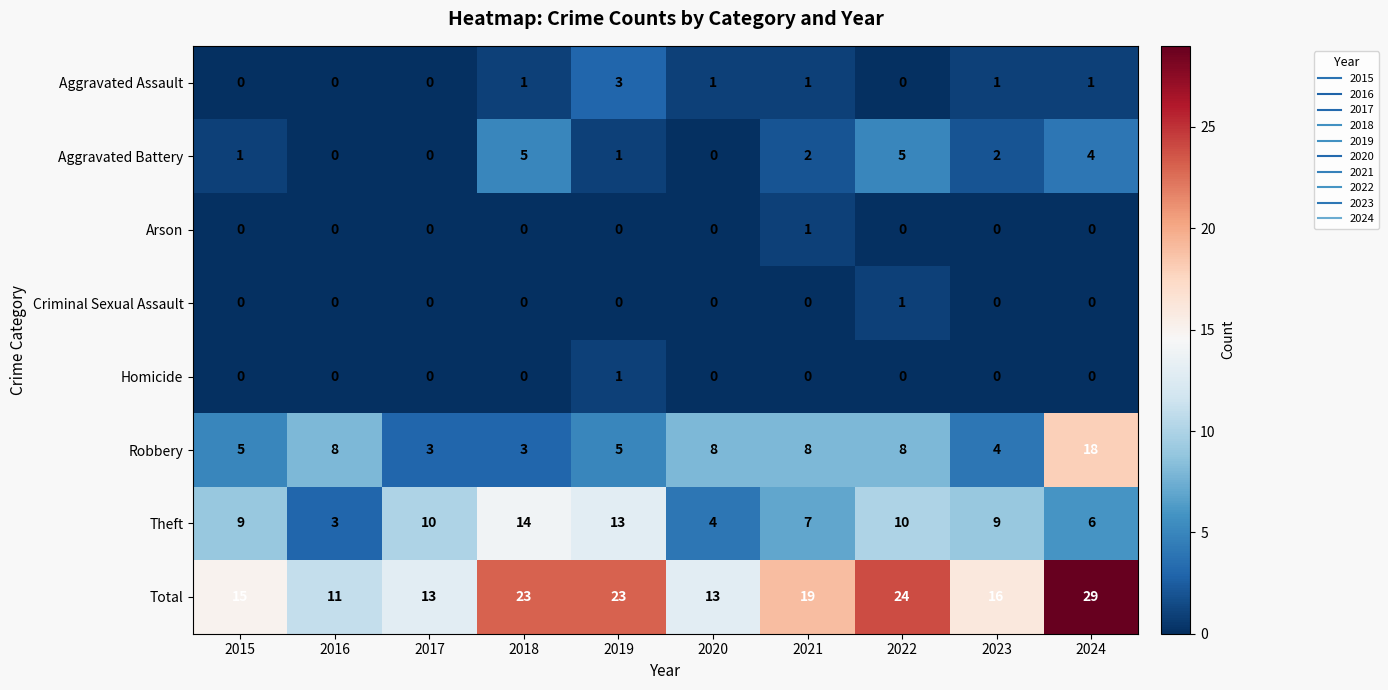

How many categories are shown in the chart?

10